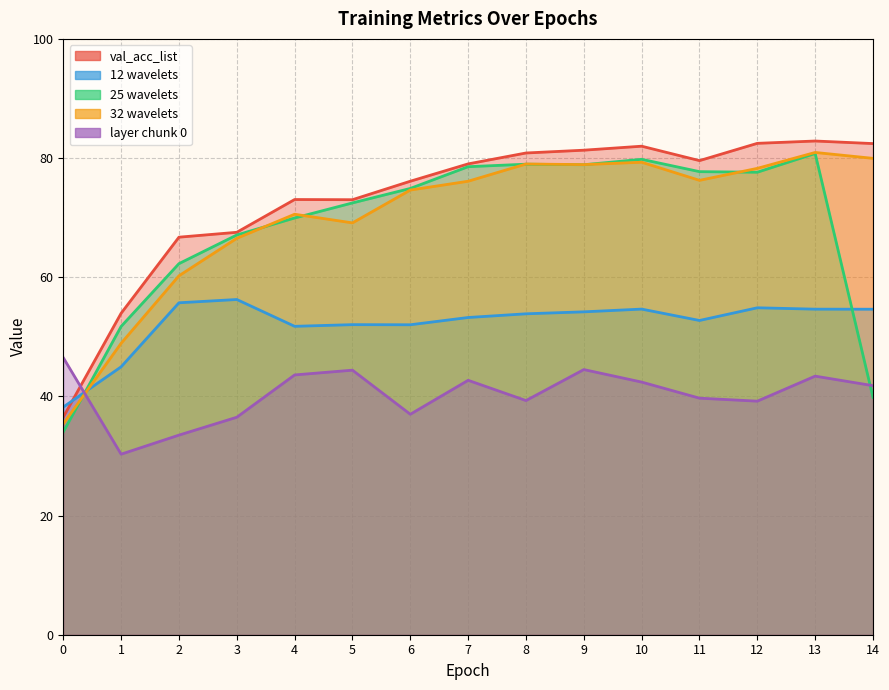

Which has a higher value, 7 or 11?

11